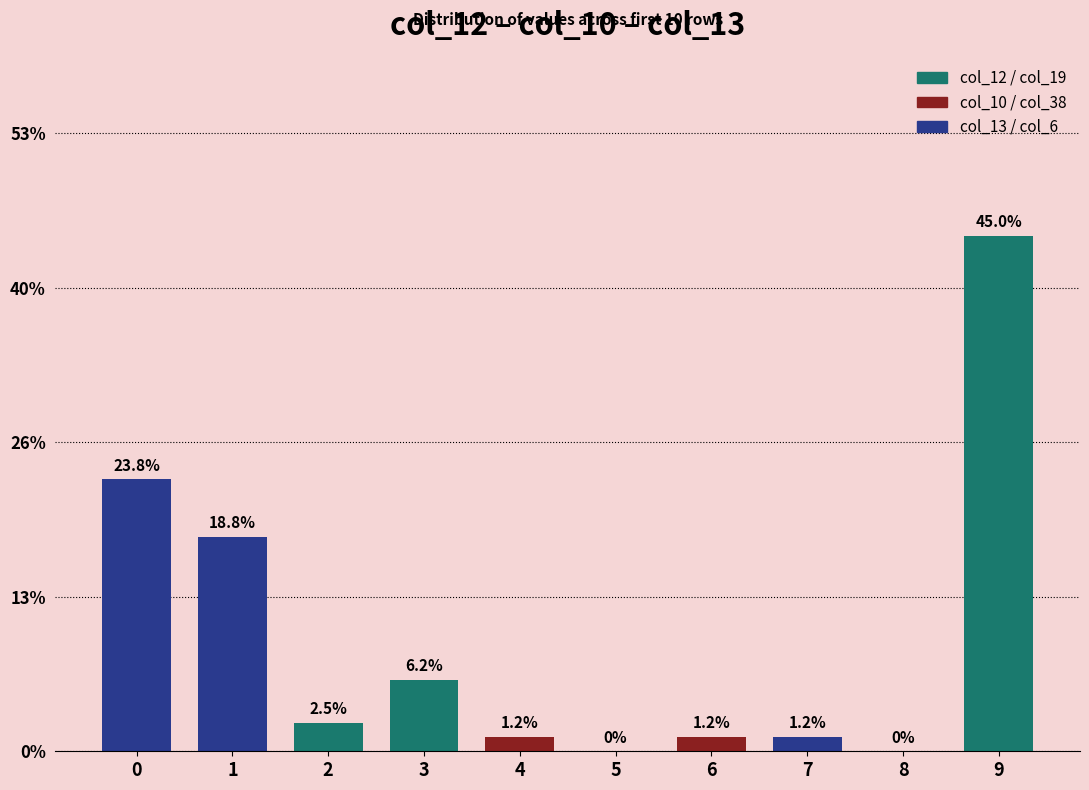

True or false: the data shows -14 at 8.

False